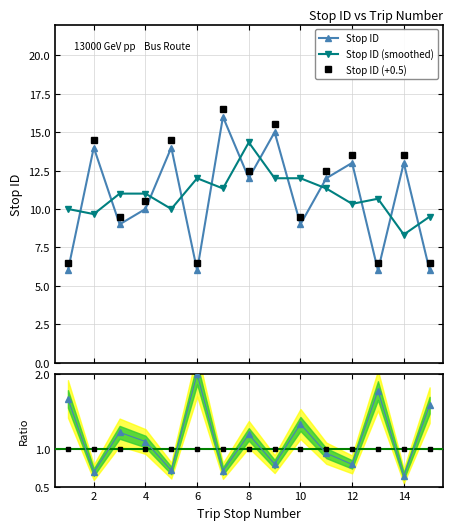

Which category has the lowest value across all series?

1